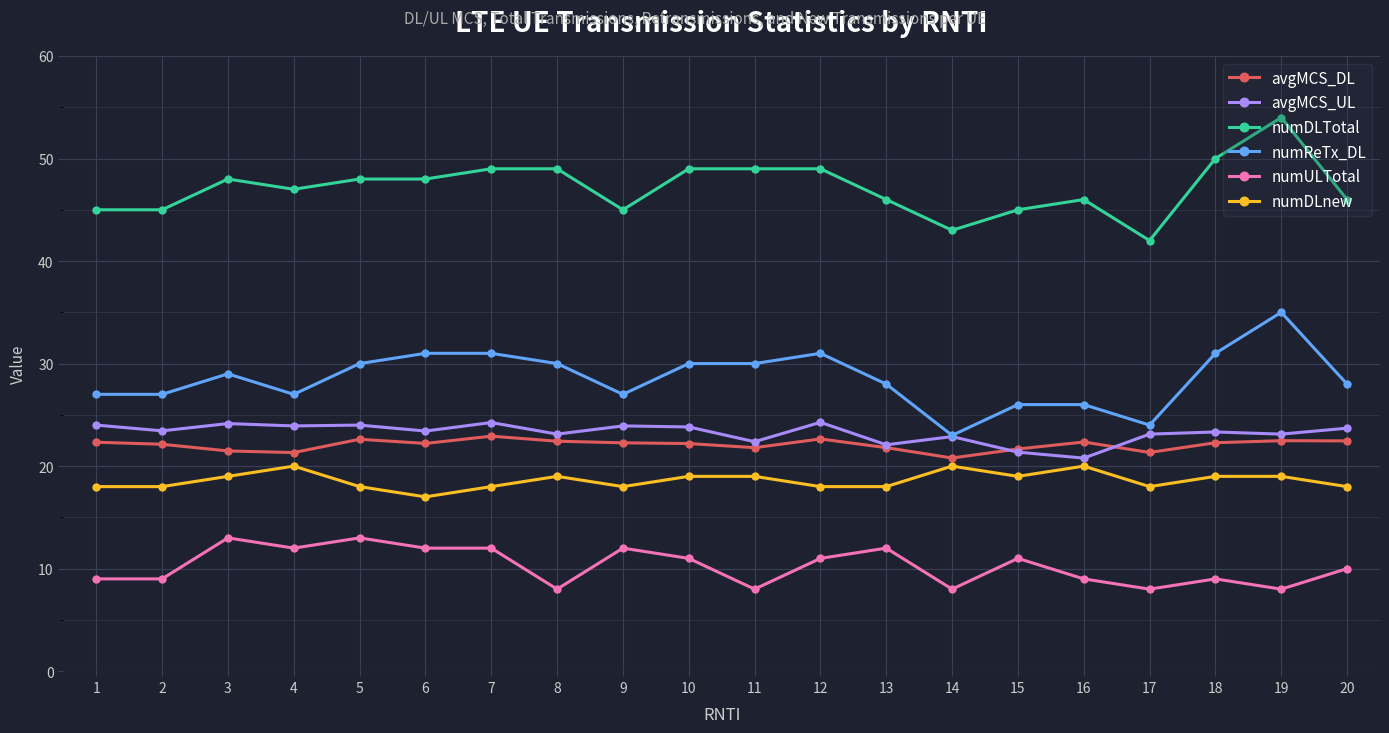

Read the avgMCS_DL value at 2.

22.1